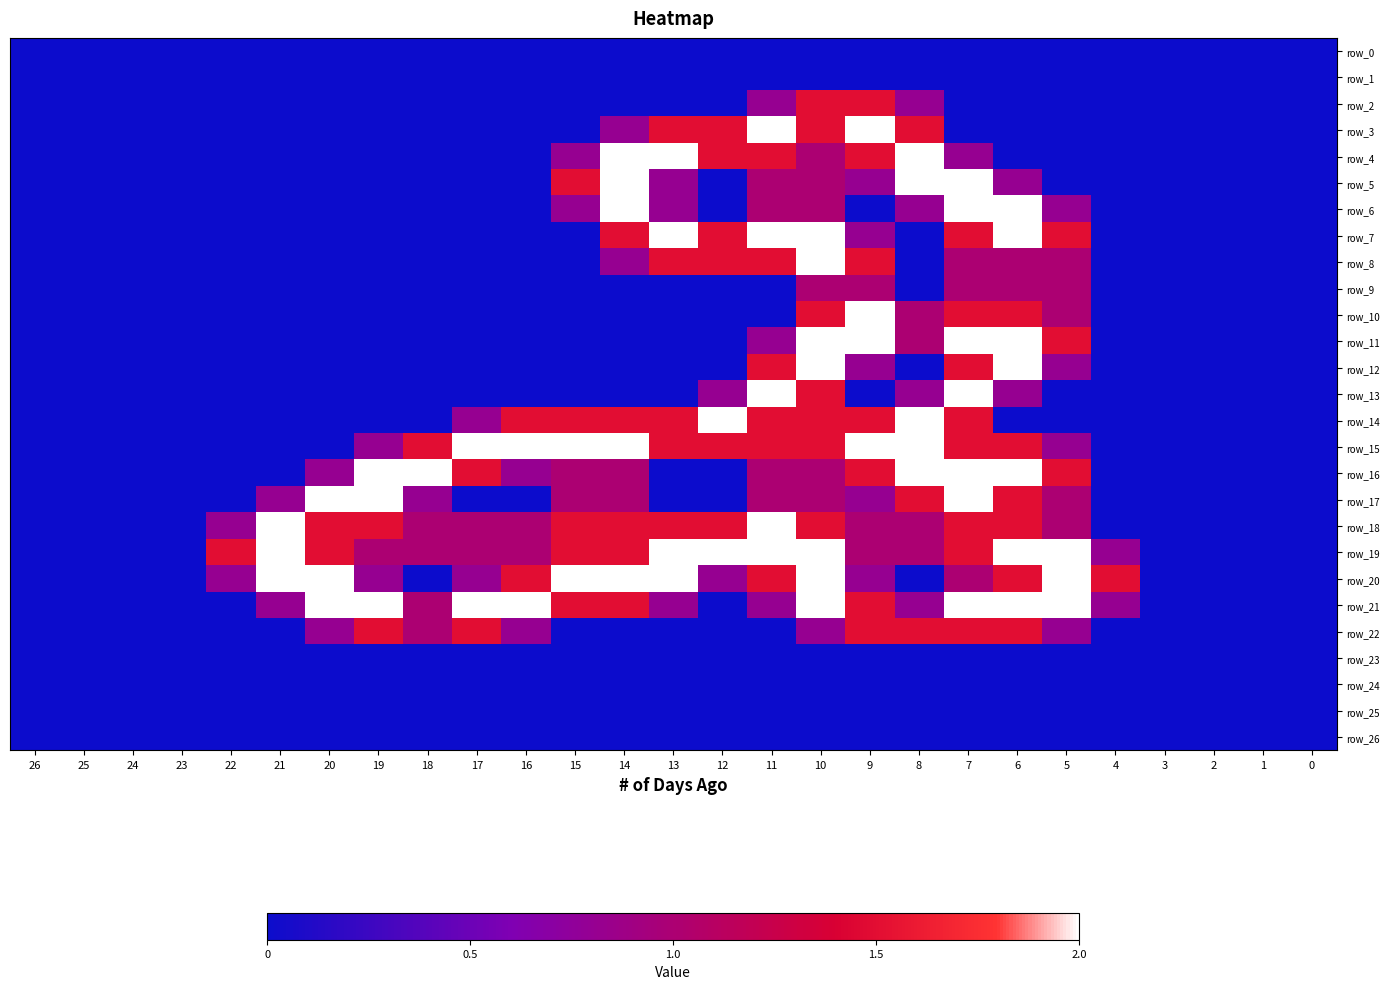

Rank the series at 6 from lowest to highest value.

row_0, row_1, row_2, row_3, row_4, row_14, row_23, row_24, row_25, row_26, row_5, row_13, row_8, row_9, row_10, row_15, row_17, row_18, row_20, row_22, row_6, row_7, row_11, row_12, row_16, row_19, row_21